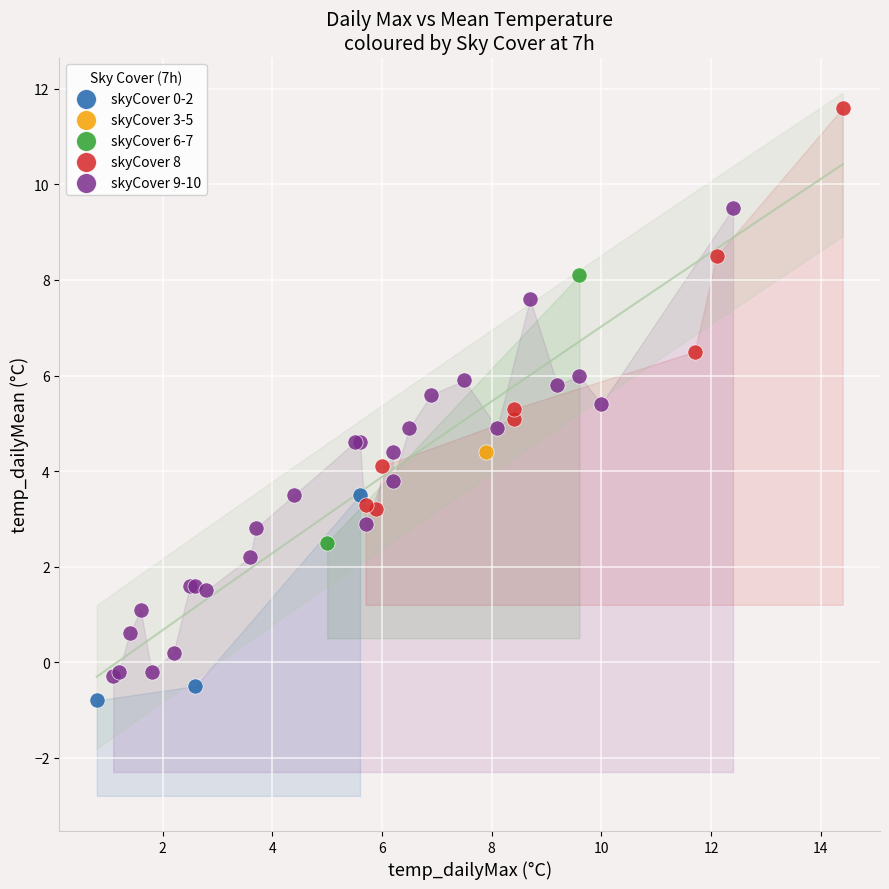

What are all the series names shown in the legend?

skyCover 0-2, skyCover 3-5, skyCover 6-7, skyCover 8, skyCover 9-10